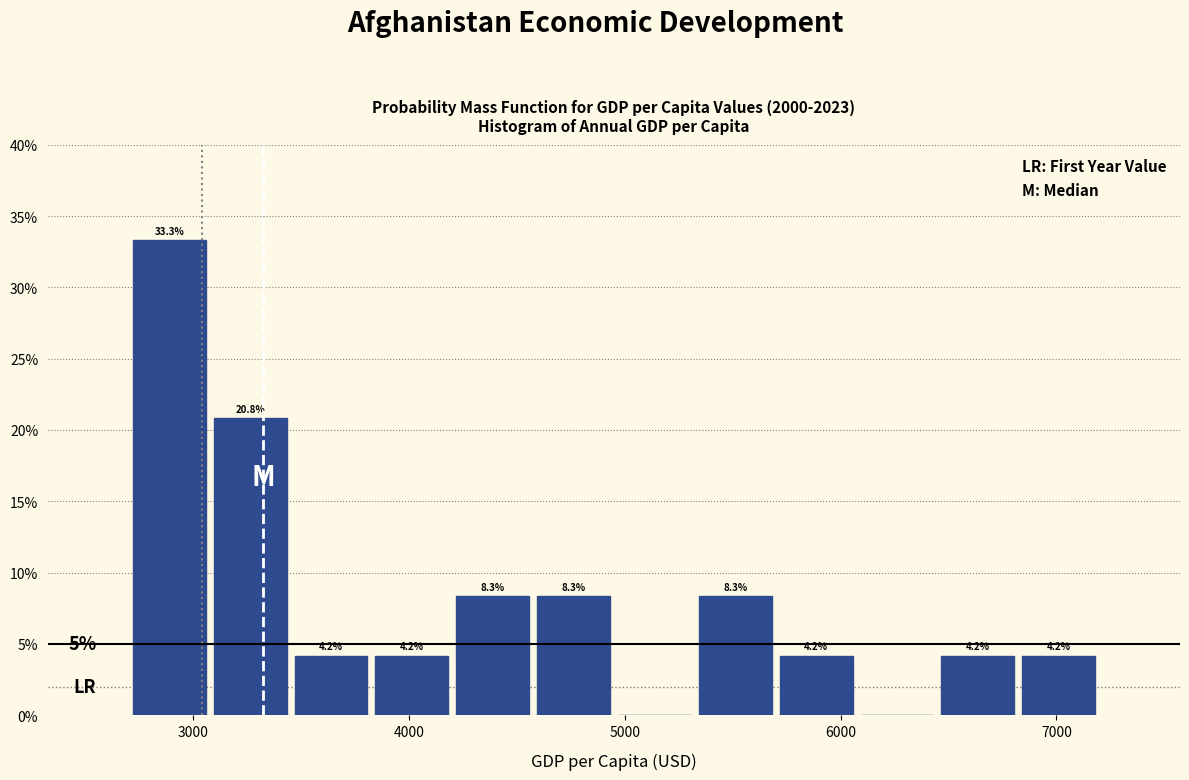

Around what value on the x-axis is the tallest bar? Give the approximate position of its centre, as read against the axis.

2900